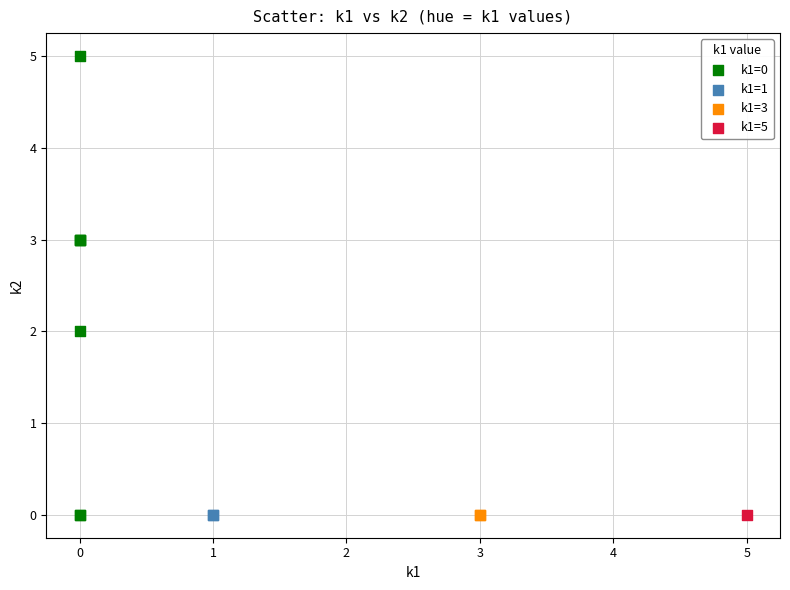

What are all the series names shown in the legend?

k1=0, k1=1, k1=3, k1=5